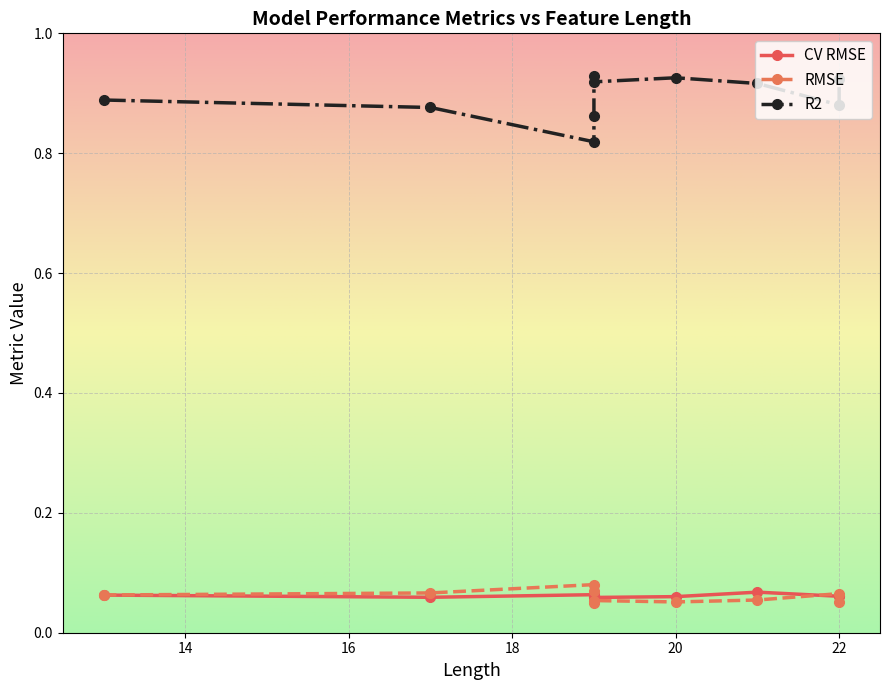

At how many categories does at least one series exceed 0?

10